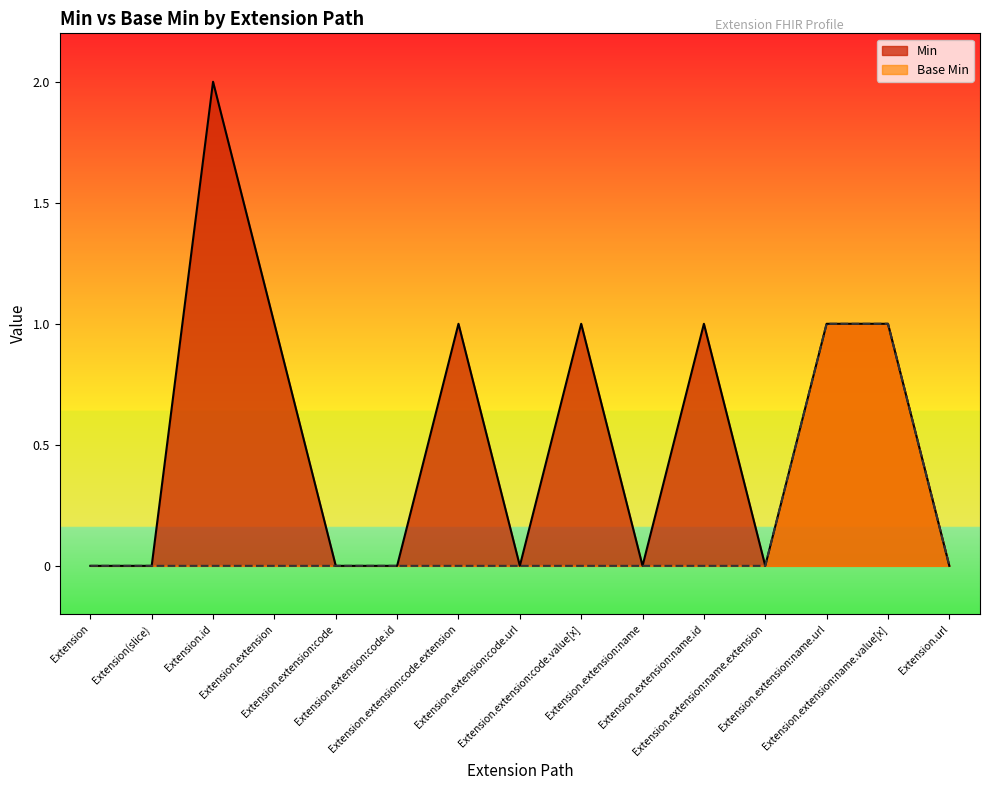

How many categories are shown in the chart?

15